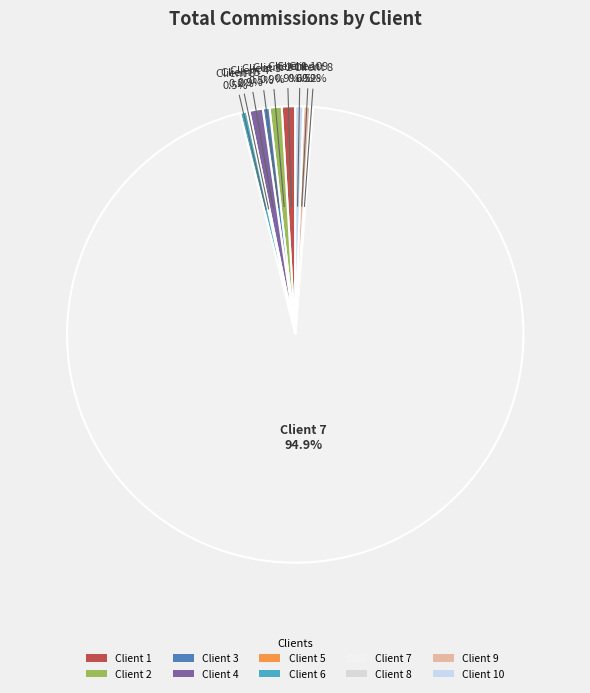

Which category has the biggest portion of the pie?

Client 7